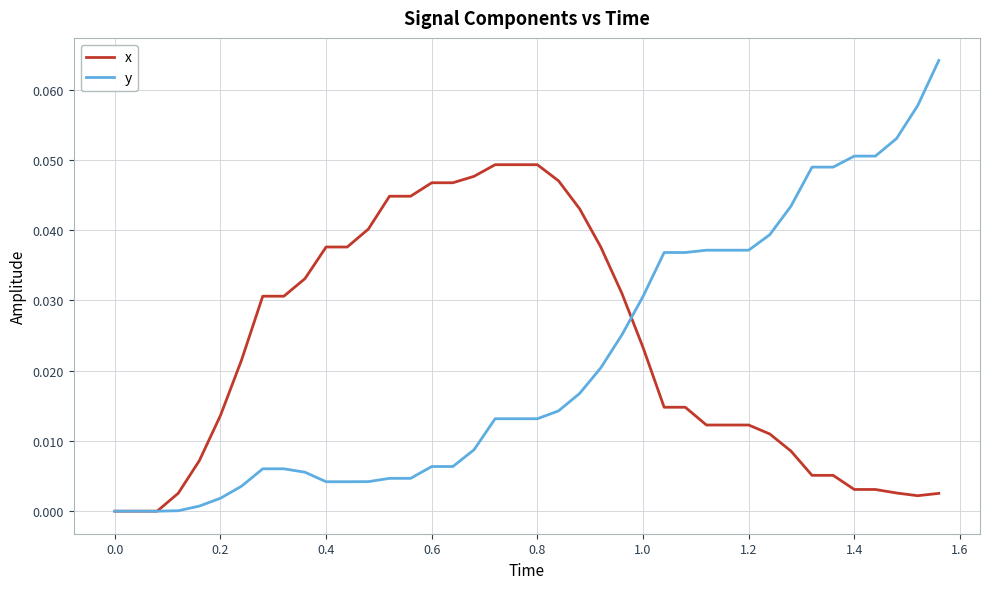

Which series has the largest range (max minus min)?

y